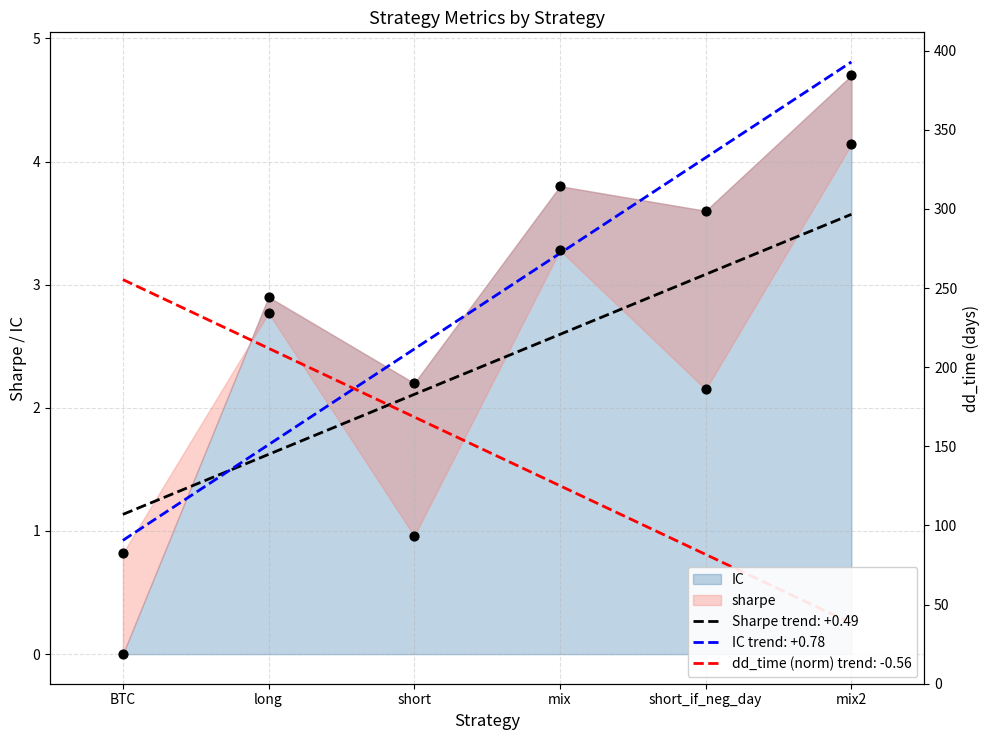

Which series reaches the maximum Y coordinate?

dd_time